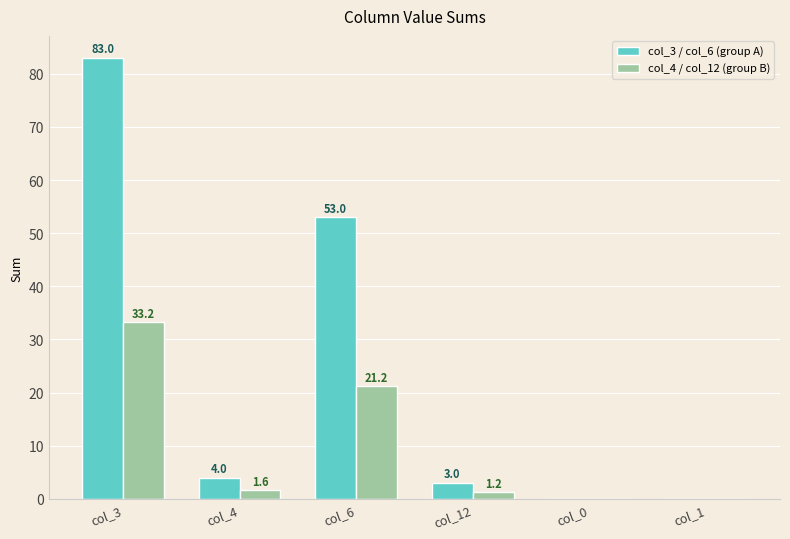

Which category has the highest value across all series?

col_3